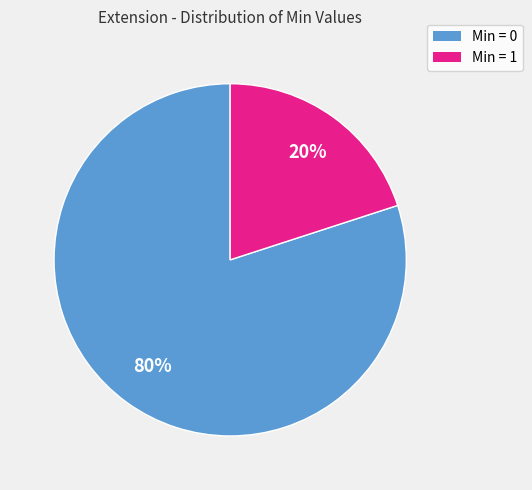

Is there any slice that represents more than half of the pie?

Yes